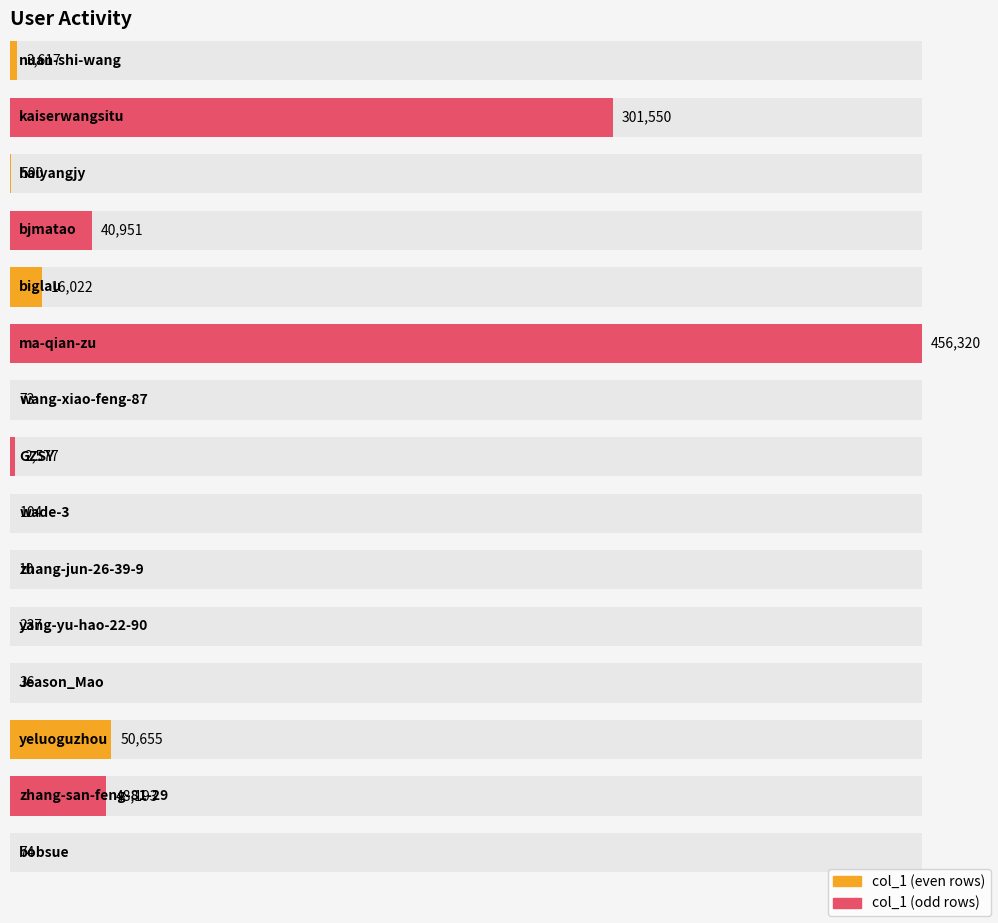

Reading left to right, transcribe all the data shown in this chart.

3617	301550	500	40951	16022	456320	73	2577	104	10	237	36	50655	48193	74